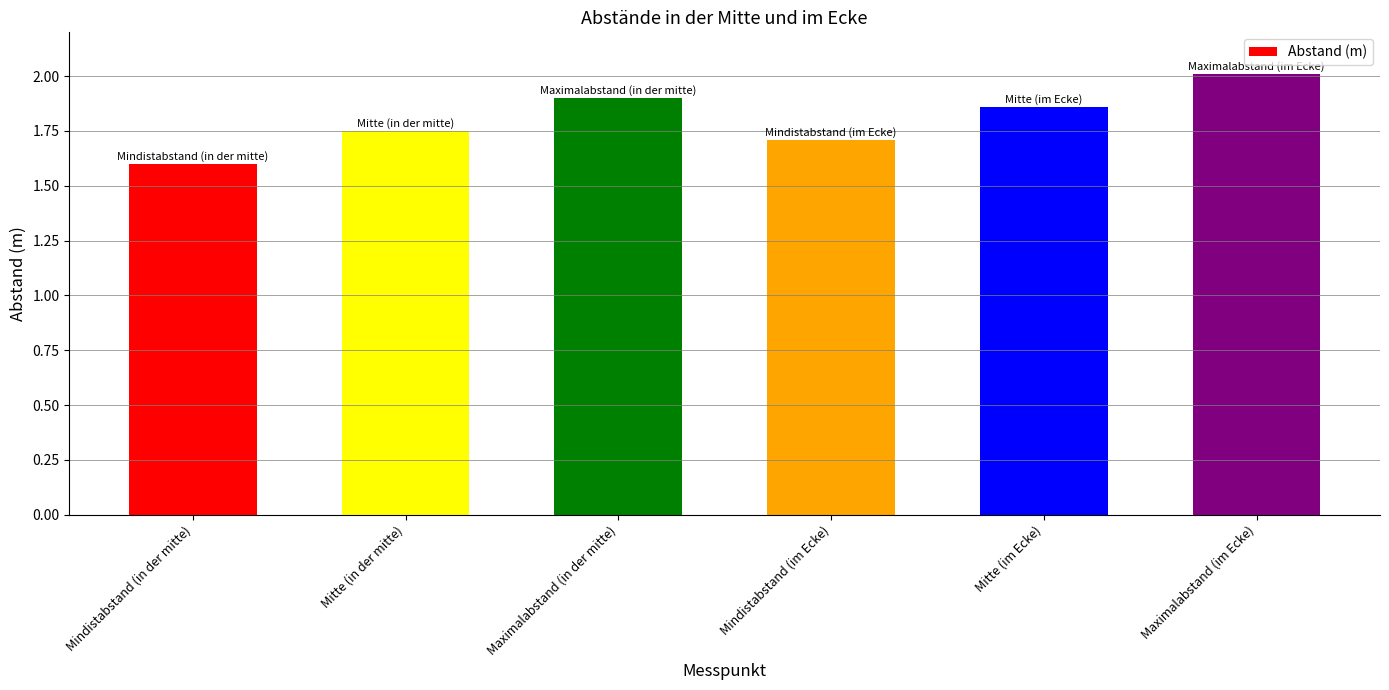

Is it true that the value at Mindistabstand (in der mitte) is 1.6?

True